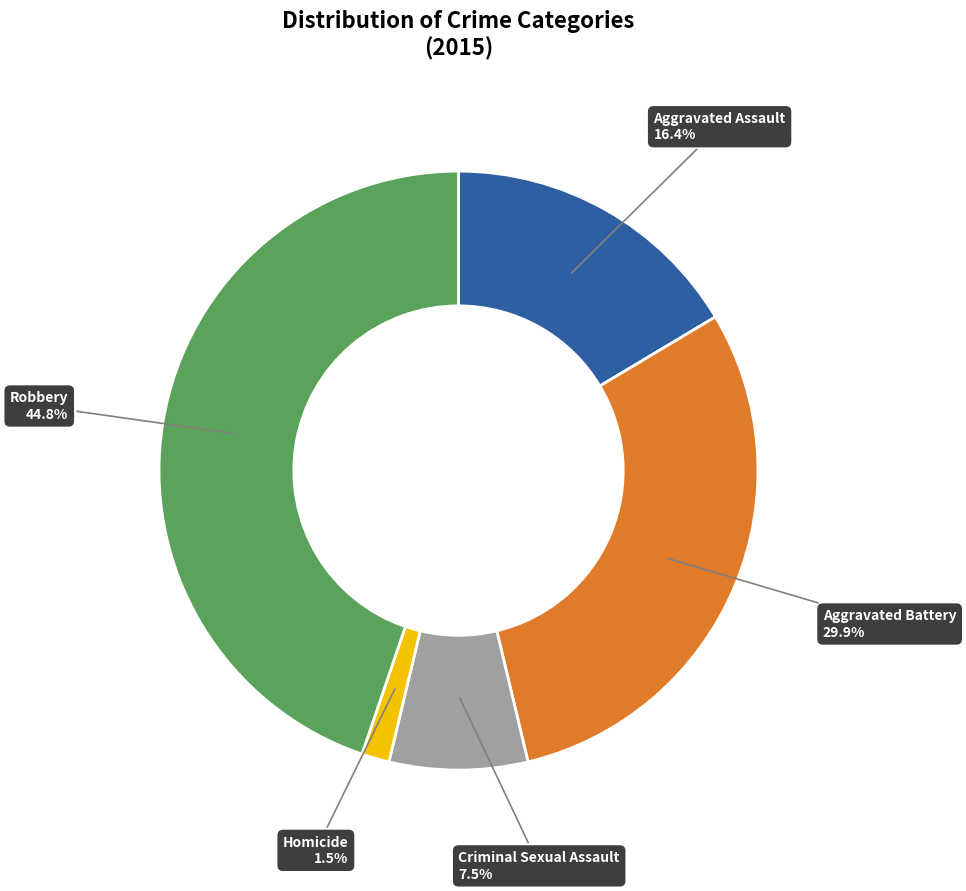

Does Homicide represent more than half of the total?

No